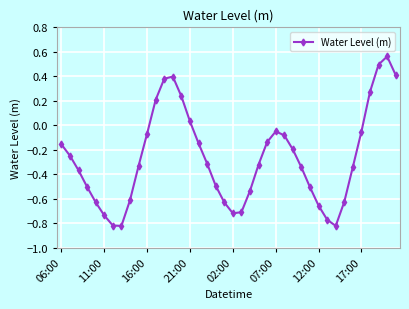

Is this an area chart (filled region under the line)?

No